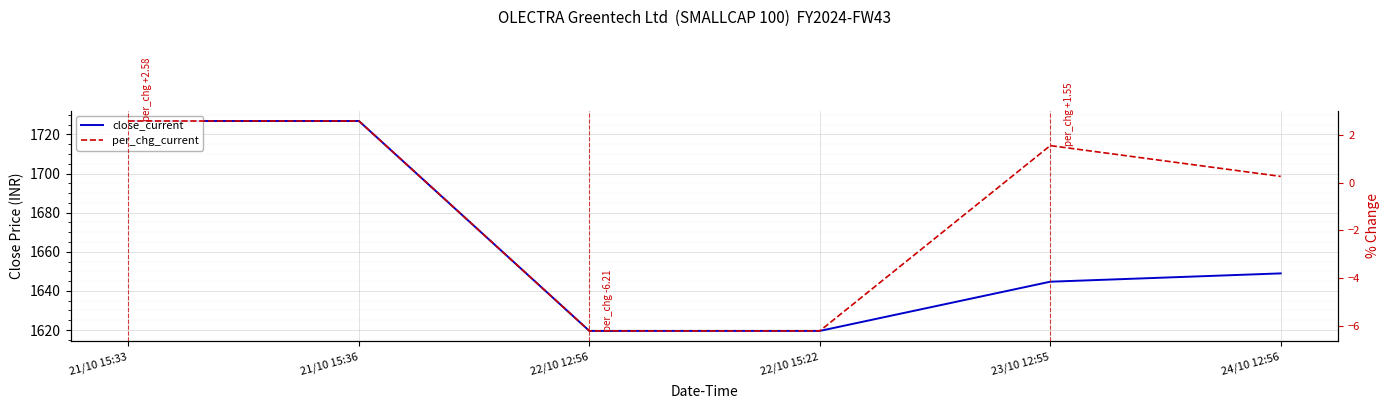

The value of per_chg_current at 21/10 15:33 is 2.6. True or false?

True